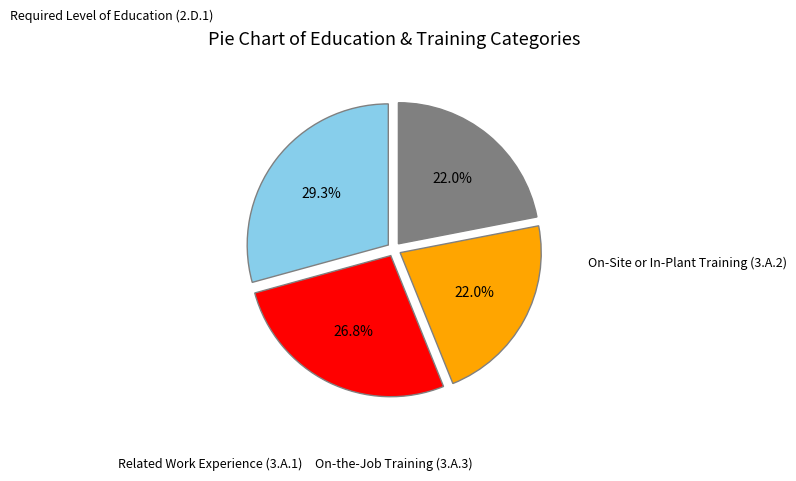

Is the sum of Related Work Experience (3.A.1) and On-Site or In-Plant Training (3.A.2) greater than half?

No